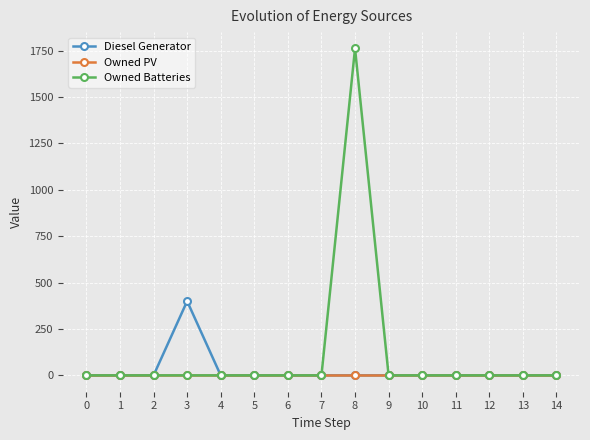

The value of Owned PV at 13 is 0. True or false?

True